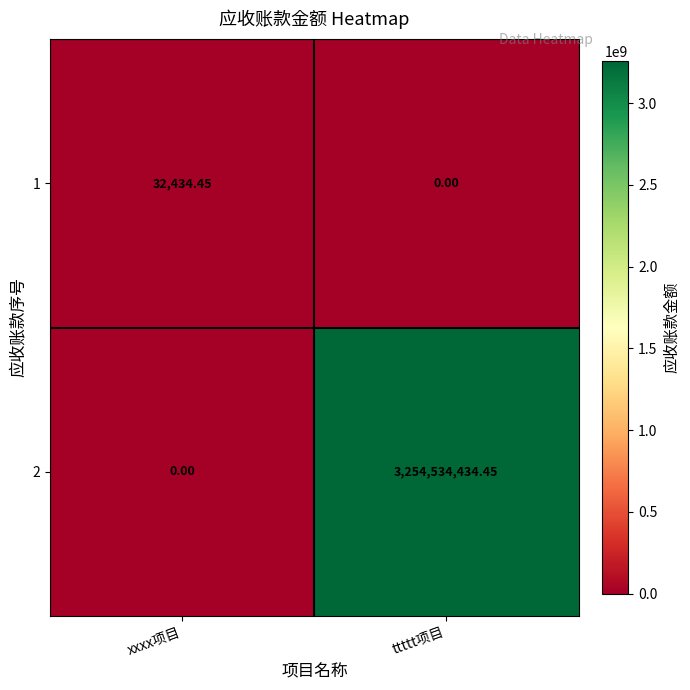

At which label is 2 closest to 1627267217?

xxxx项目